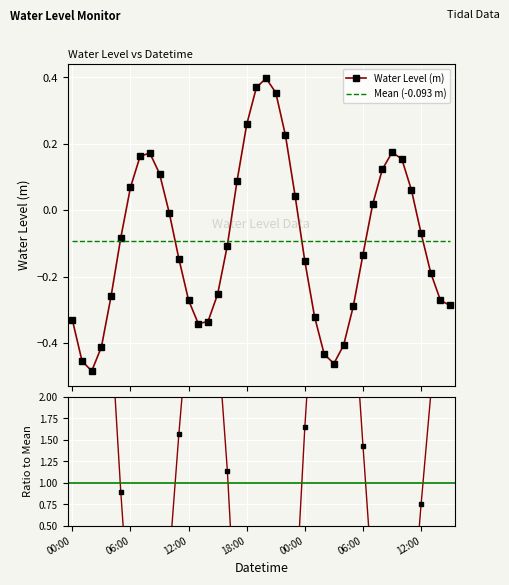

What is the label of the 26th point from the right?

14